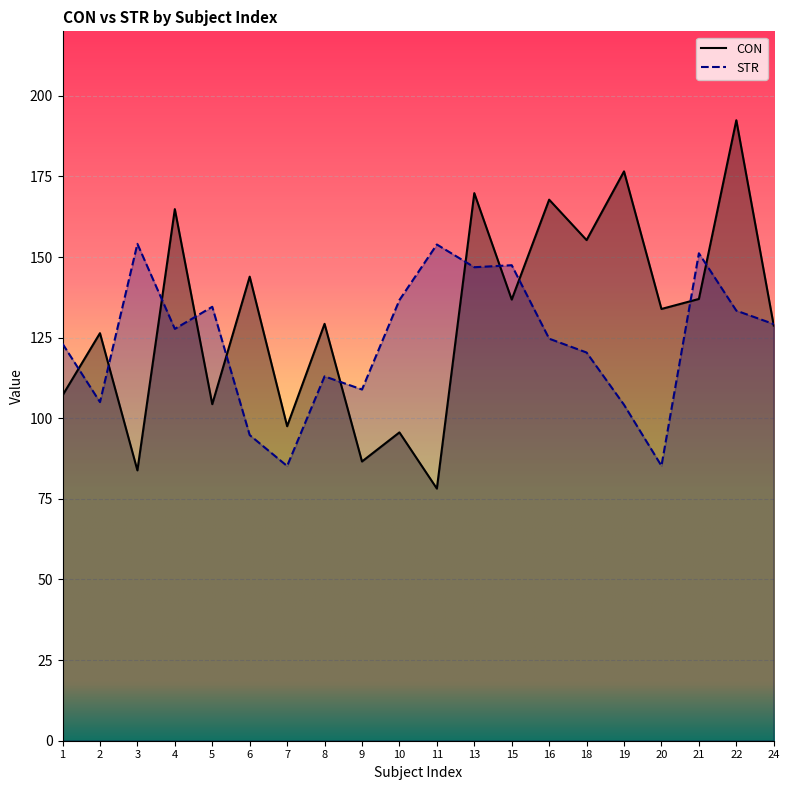

List the series in order of their peak value, highest first.

CON, STR